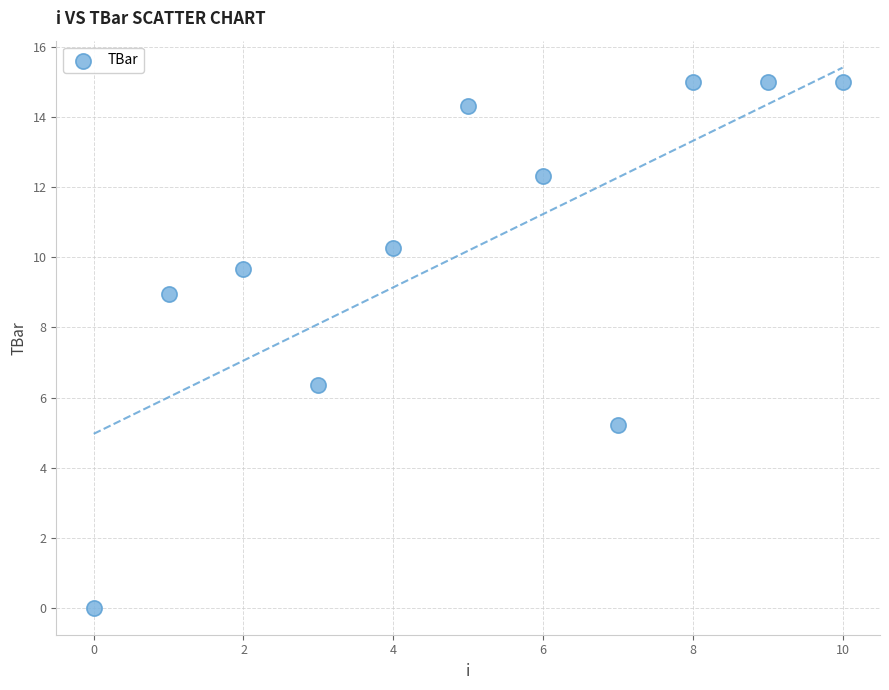

What Y value in the scatter plot is closest to 7?

6.4